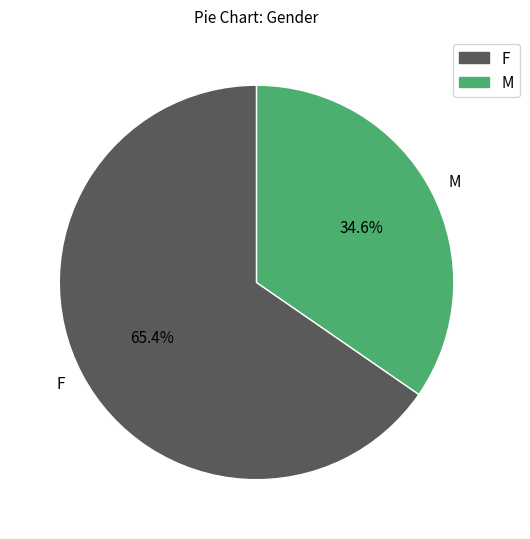

What percentage is the M slice, to the nearest percent?

35%